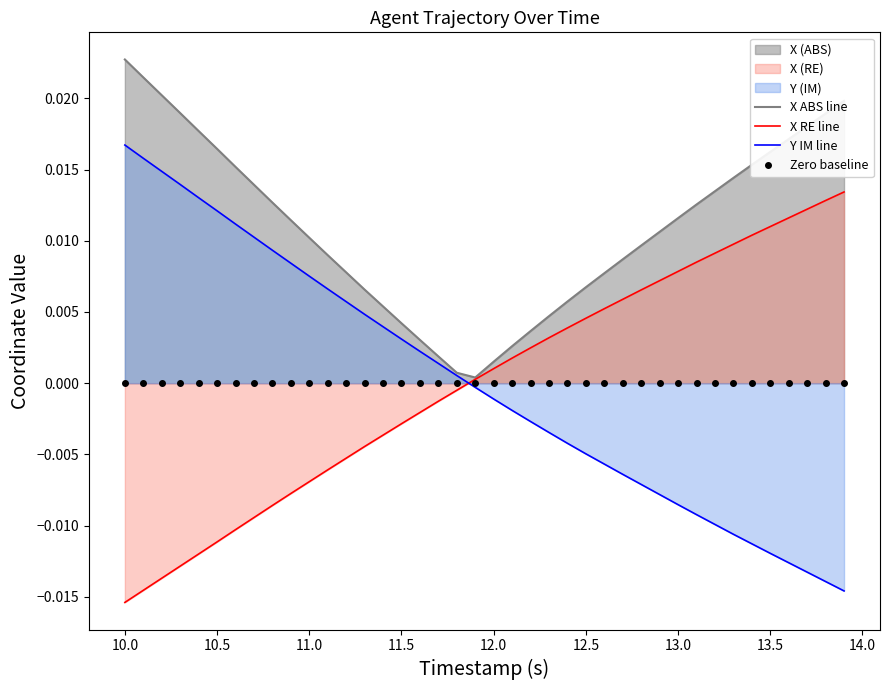

What is the sum of all X ABS line values?

0.4